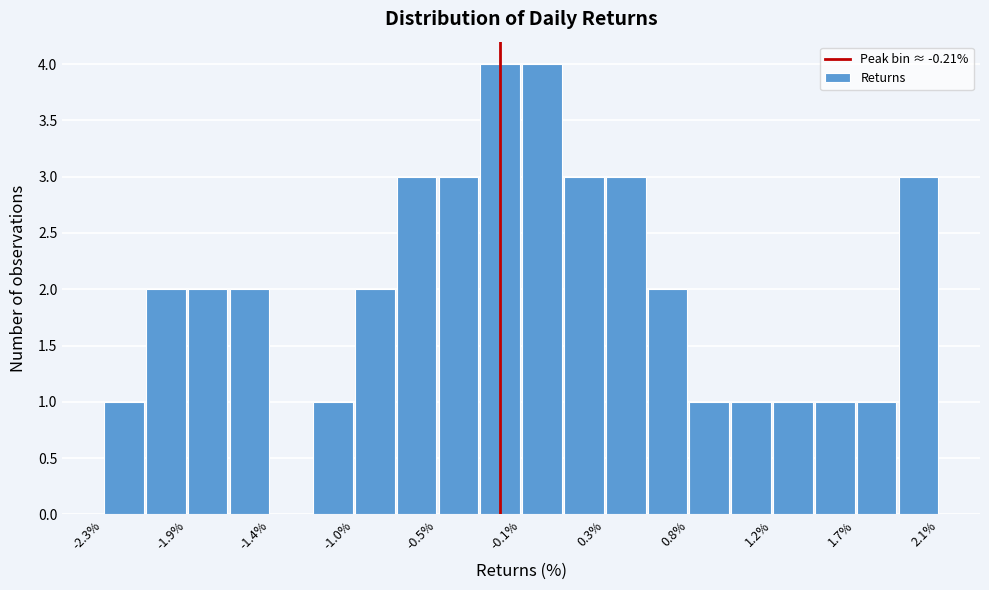

What is the height of the bar covering -2.10 to -1.90 on the x-axis? Neither the bar edges nor the heights are printed on the chart, so give them approximately, as read against the axes.

2